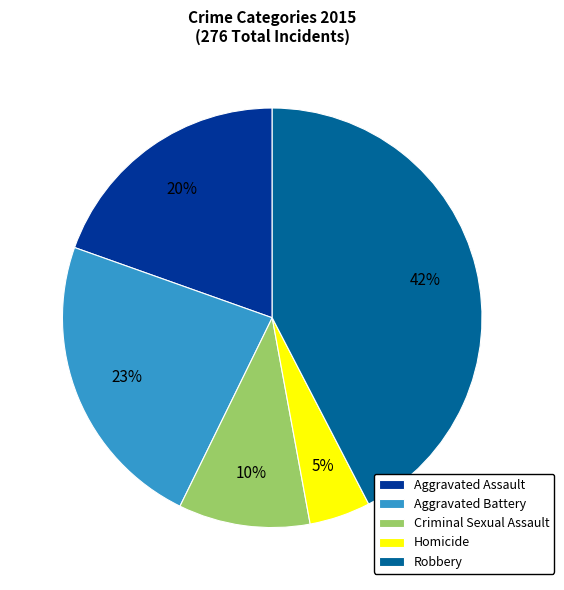

To the nearest percent, what is the average slice percentage?

20%